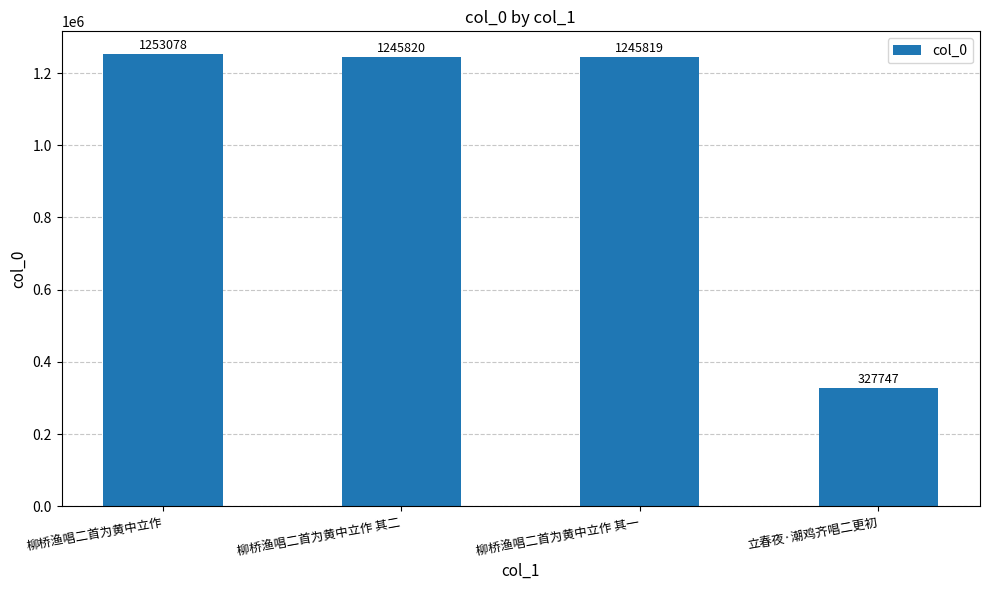

Reading right to left, transcribe all the data shown in this chart.

立春夜·潮鸡齐唱二更初=327747	柳桥渔唱二首为黄中立作 其一=1245819	柳桥渔唱二首为黄中立作 其二=1245820	柳桥渔唱二首为黄中立作=1253078